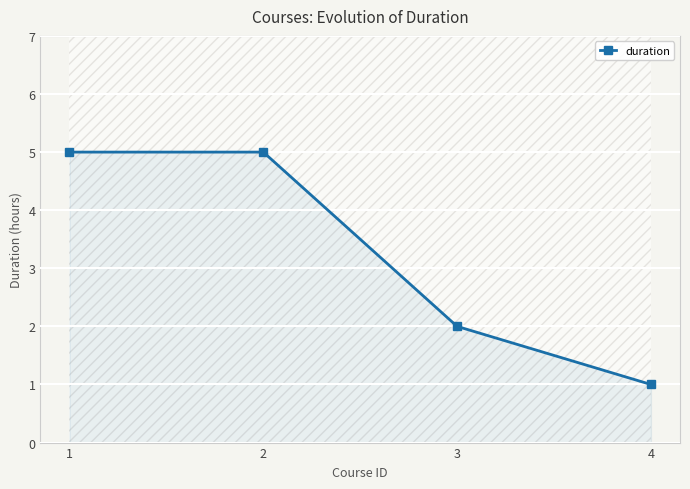

How many distinct data groups are displayed?

1